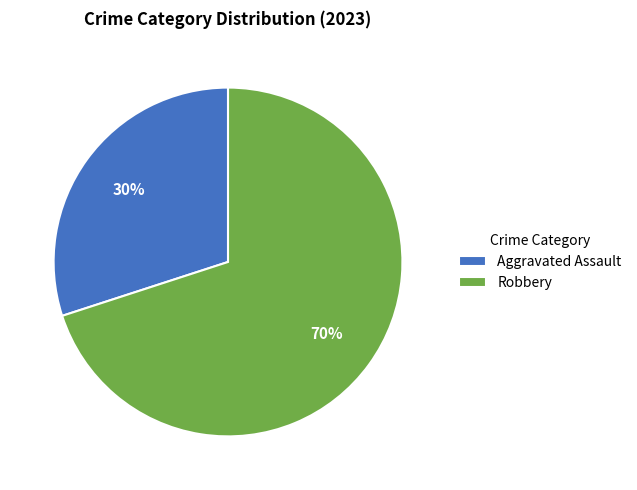

True or false: Aggravated Assault accounts for 16% of the total.

False